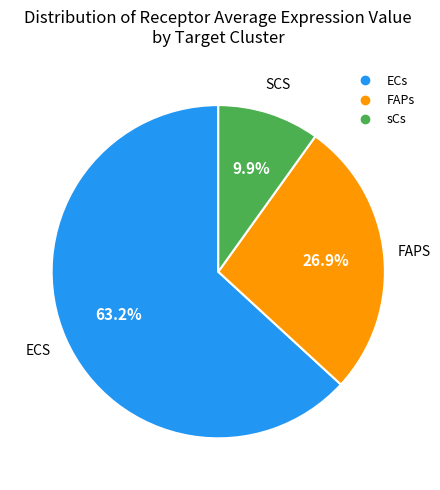

To the nearest percent, what is the combined percentage of ECs and sCs?

73%